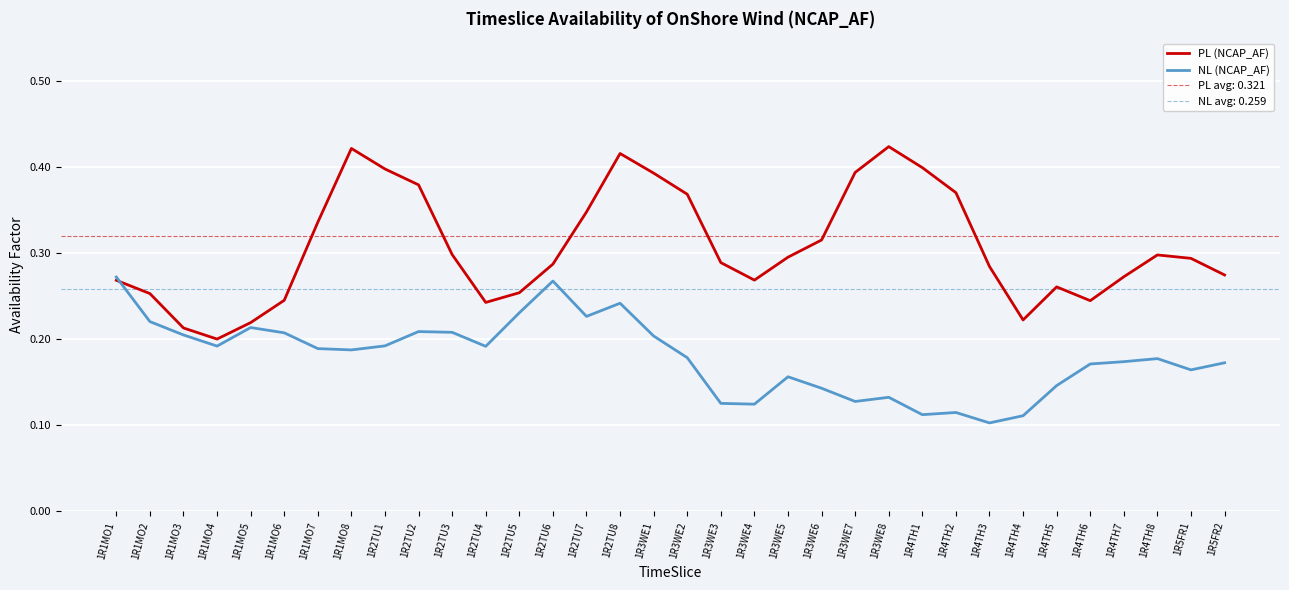

What is the maximum value shown in the chart?

0.4